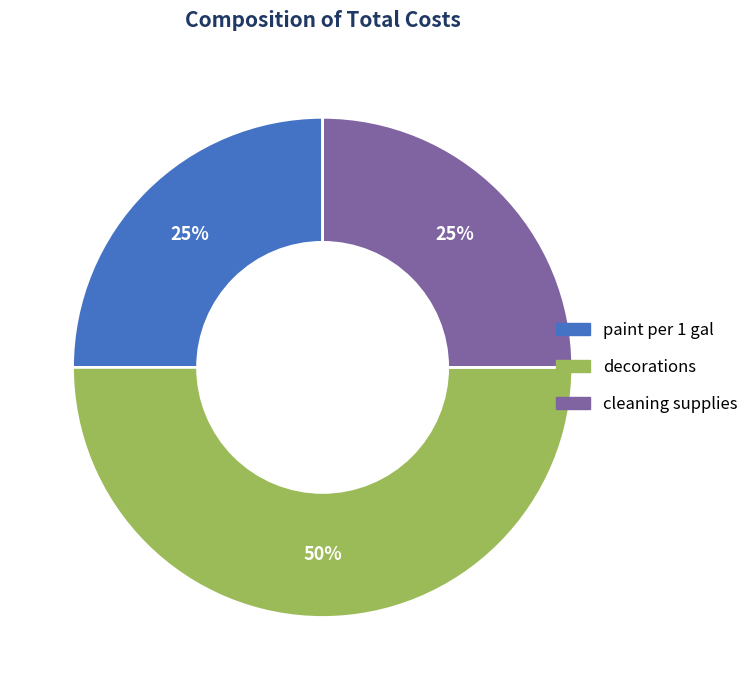

To the nearest percent, what is the difference between the largest and smallest slice percentages?

25%